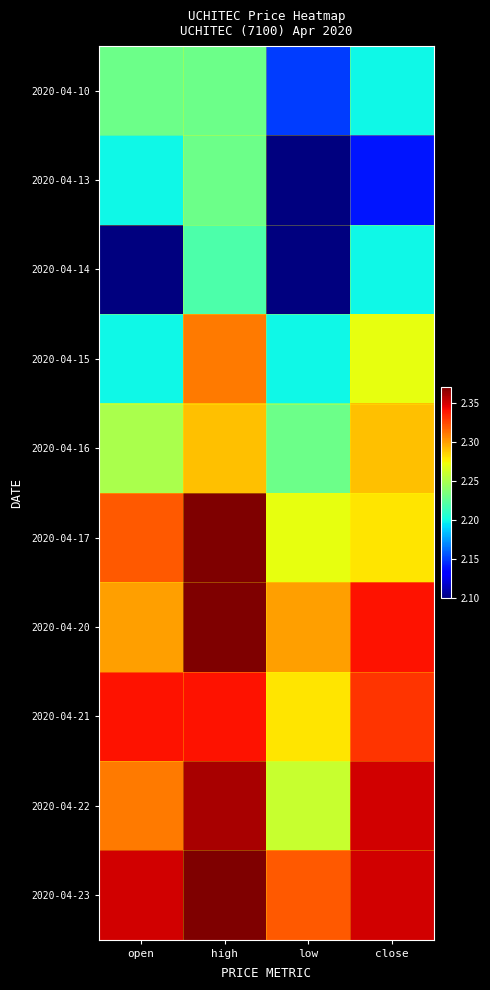

Rank the series at close from highest to lowest value.

2020-04-22, 2020-04-23, 2020-04-20, 2020-04-21, 2020-04-16, 2020-04-17, 2020-04-15, 2020-04-10, 2020-04-14, 2020-04-13